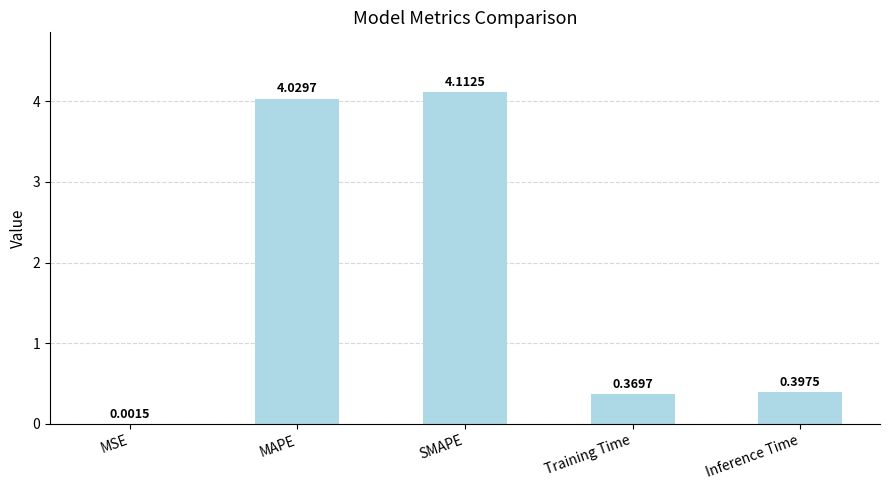

Are the bars horizontal?

No